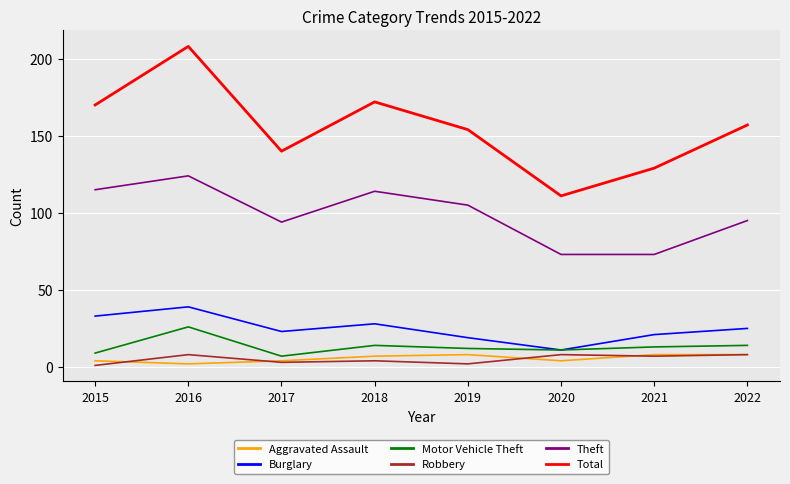

At which label does Theft first exceed 105?

2015